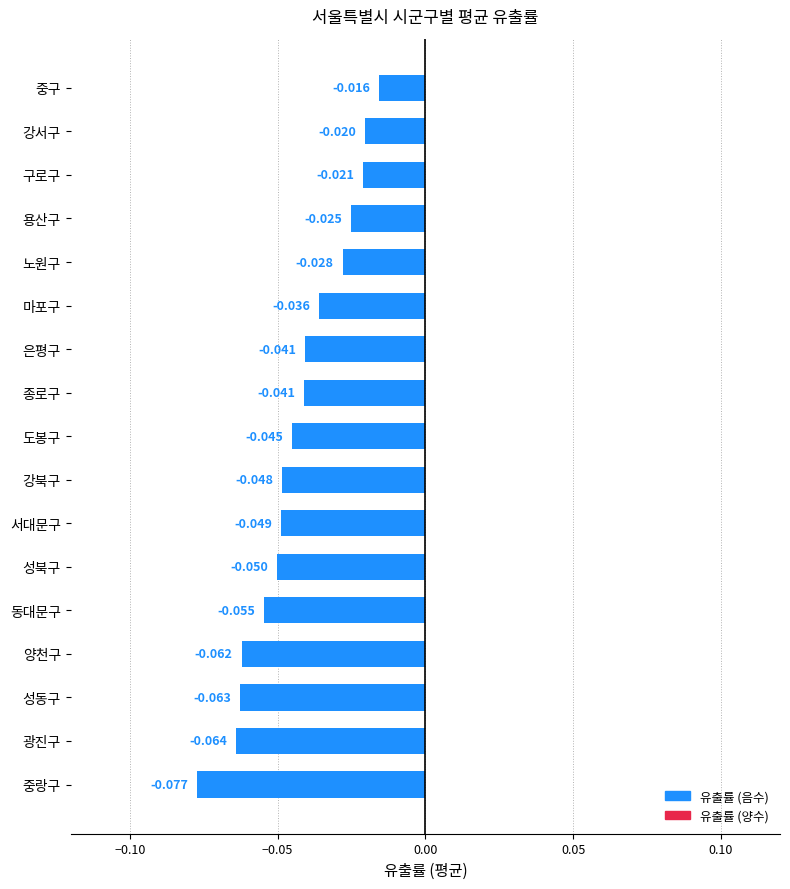

What is the label of the 17th bar from the top?

중랑구